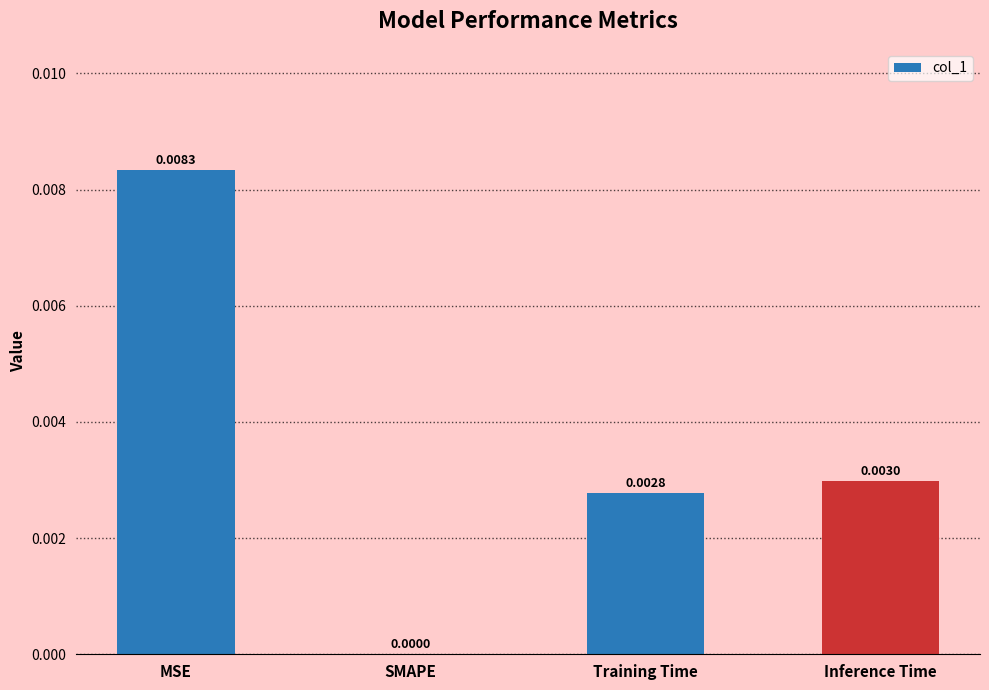

Count the number of data series in this chart.

1